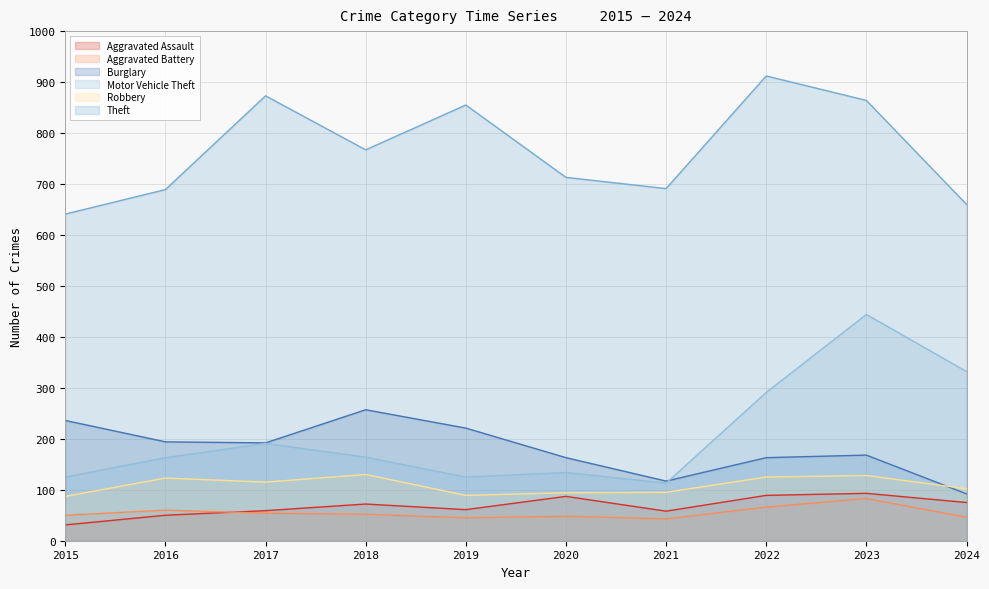

Where does the Burglary series first go above 192?

2015